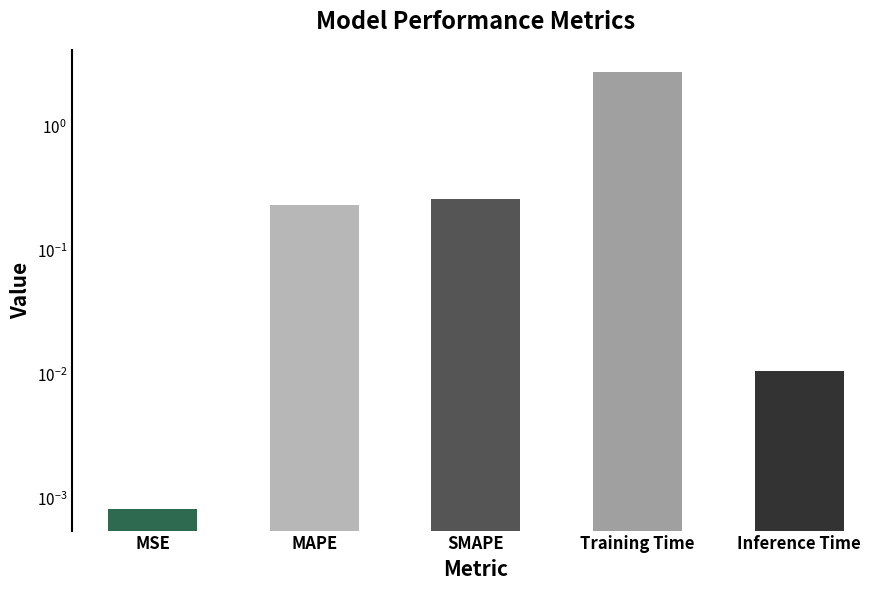

What is the change in value from SMAPE to Training Time?

+2.5